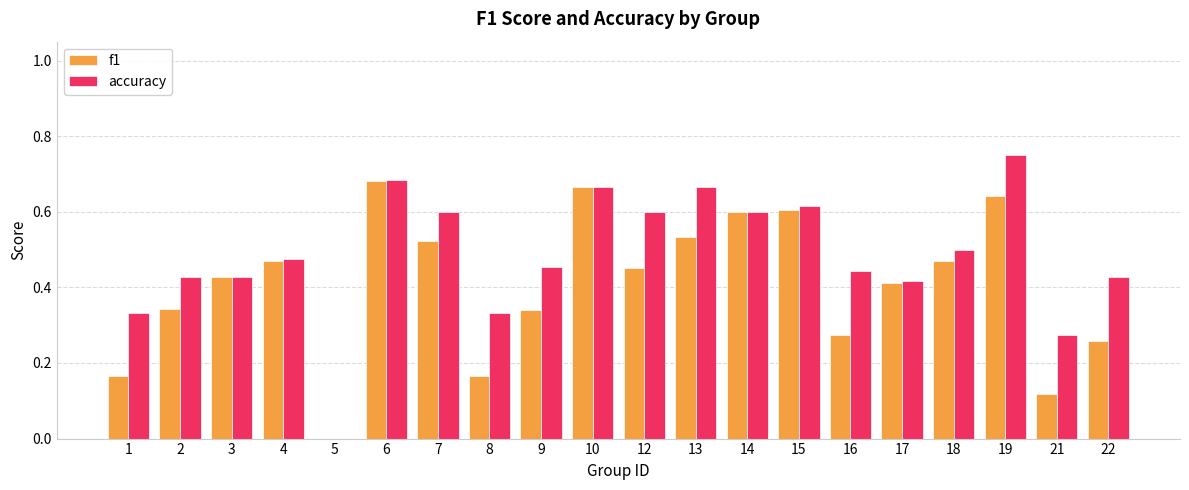

How many groups of bars are there?

20